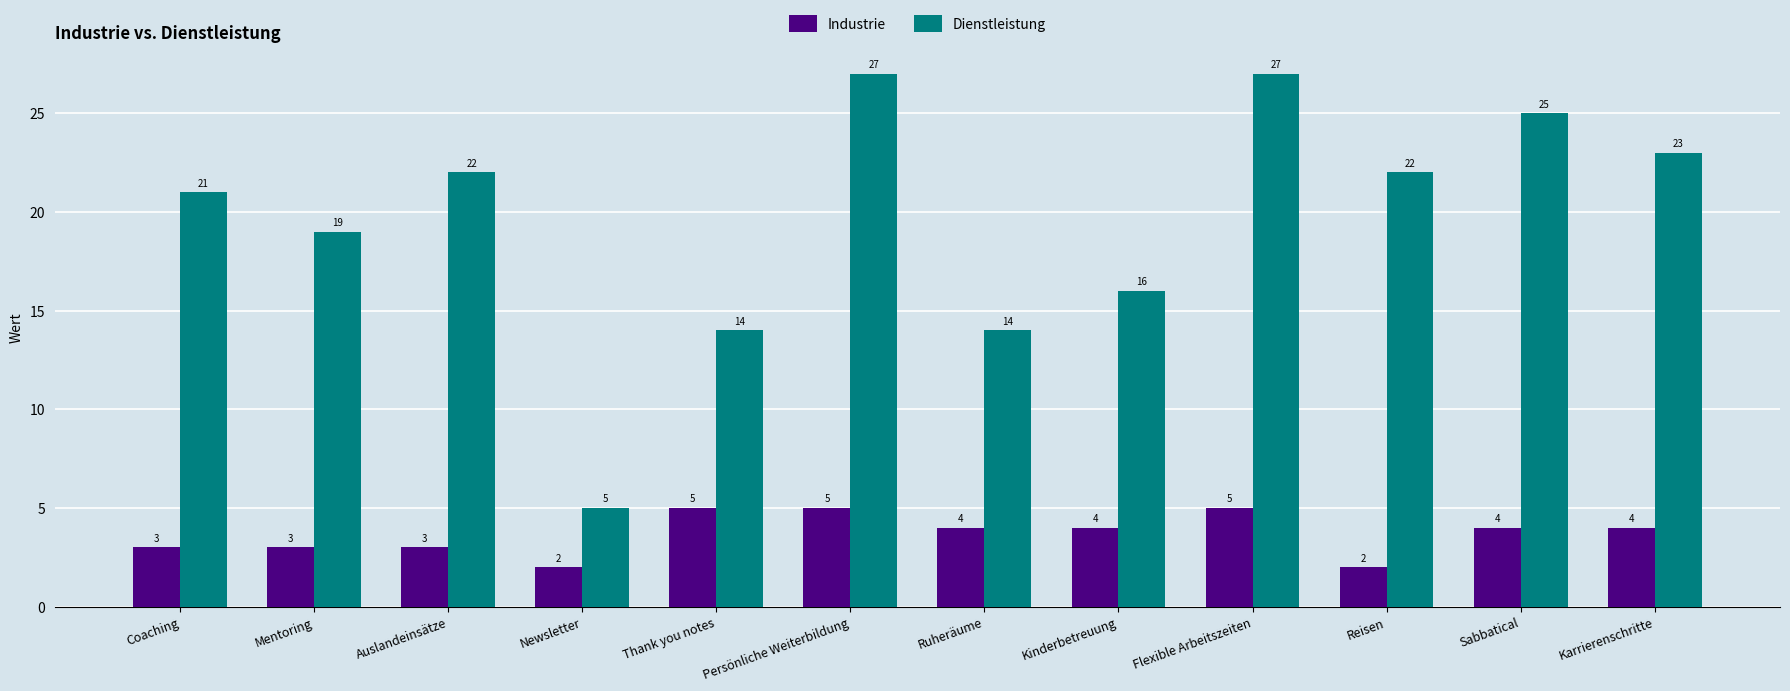

At which label does Industrie first exceed 4?

Thank you notes